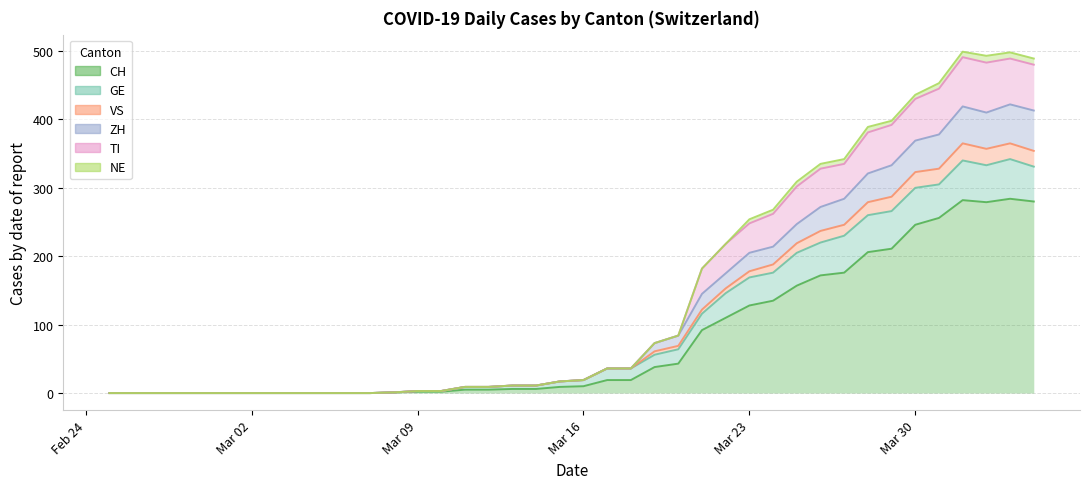

Which has a higher value, 2020-04-01 or 2020-02-27?

2020-04-01